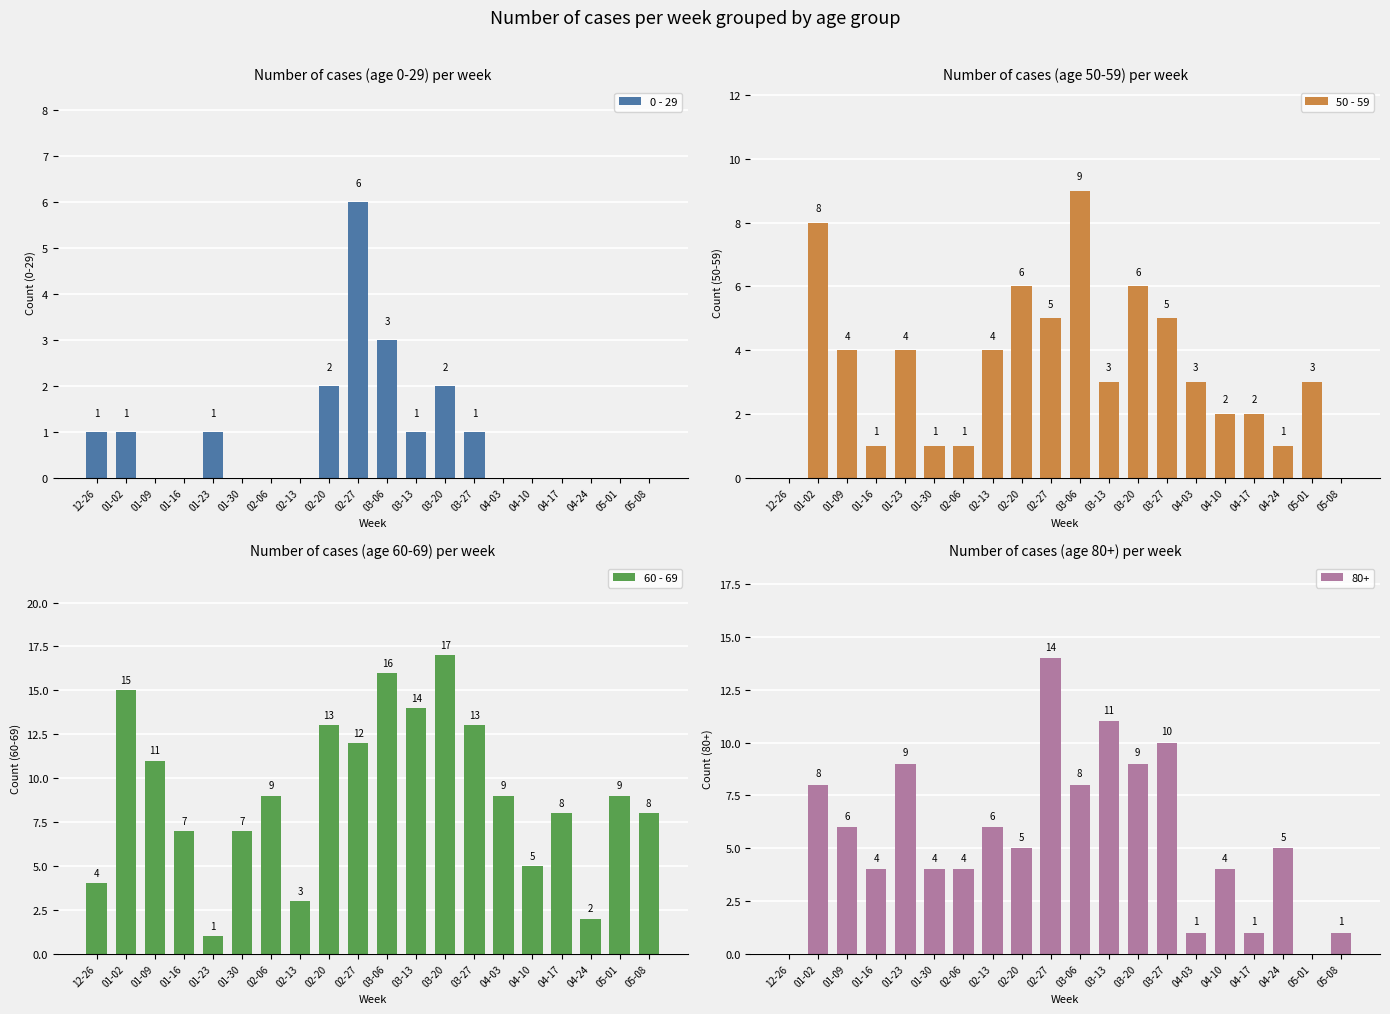

How many 0 - 29 values are between 0 and 1?

16